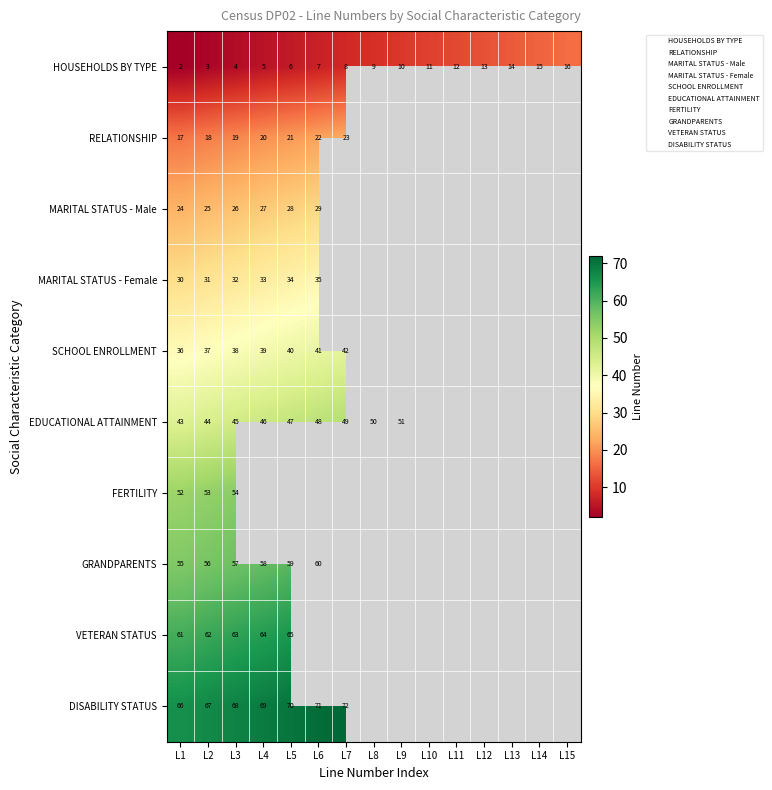

List the series in order of their peak value, highest first.

DISABILITY STATUS, VETERAN STATUS, GRANDPARENTS, FERTILITY, EDUCATIONAL ATTAINMENT, SCHOOL ENROLLMENT, MARITAL STATUS - Female, MARITAL STATUS - Male, RELATIONSHIP, HOUSEHOLDS BY TYPE